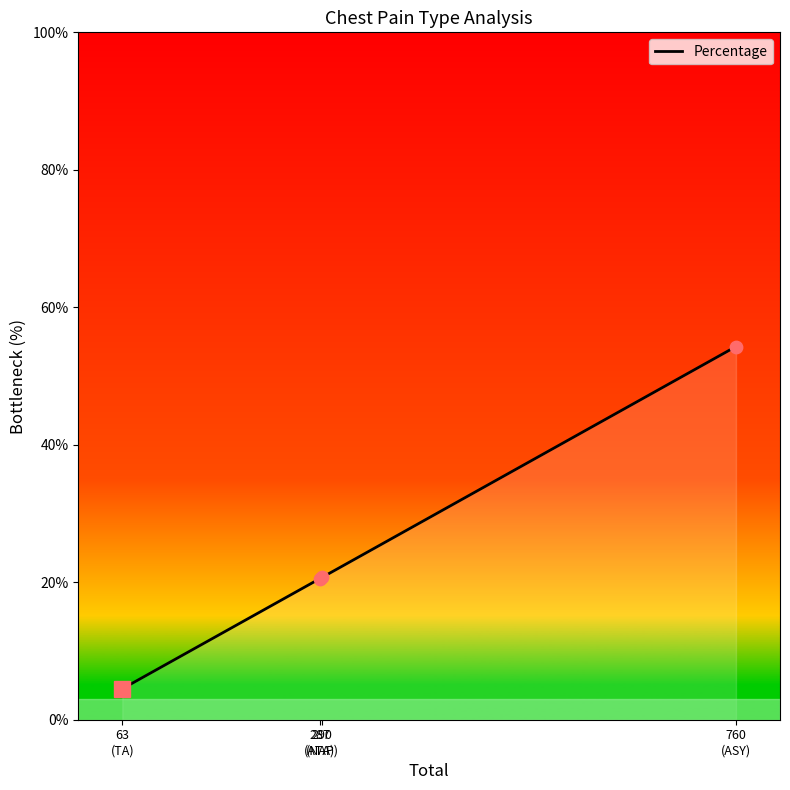

Between 287
(ATA) and 760
(ASY), which is larger?

760
(ASY)